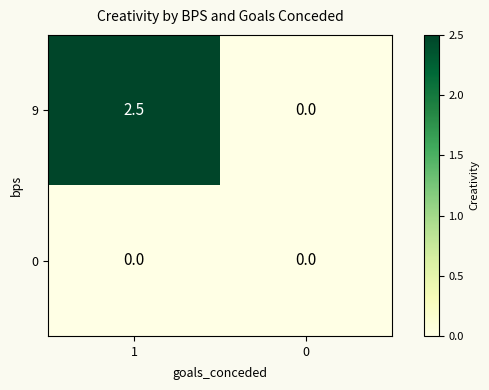

What is the sum of all 9 values?

2.5